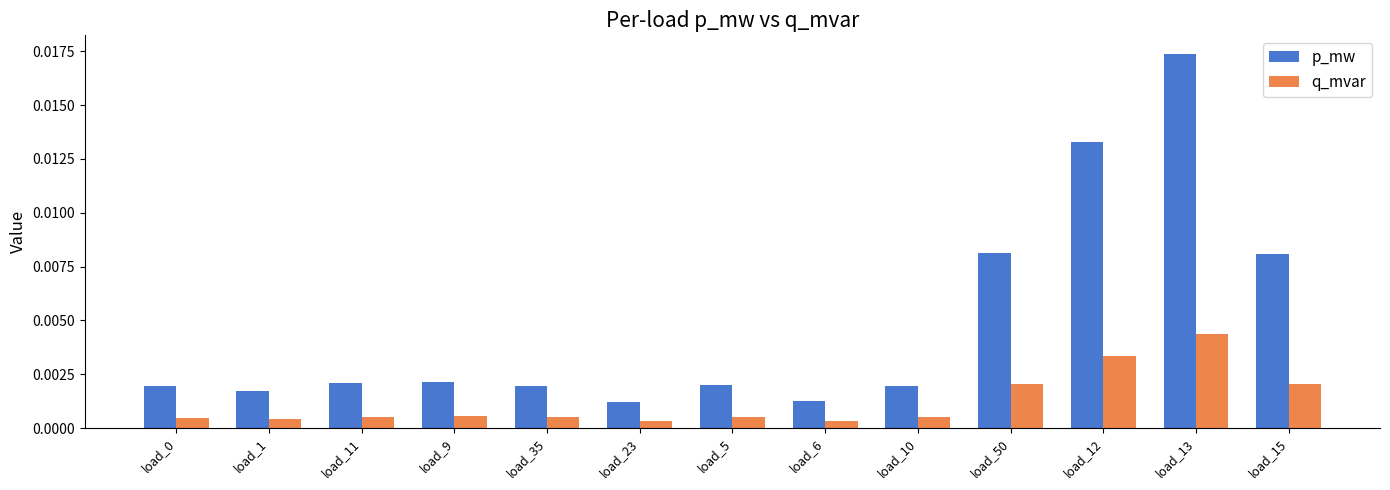

What are all the series names shown in the legend?

p_mw, q_mvar